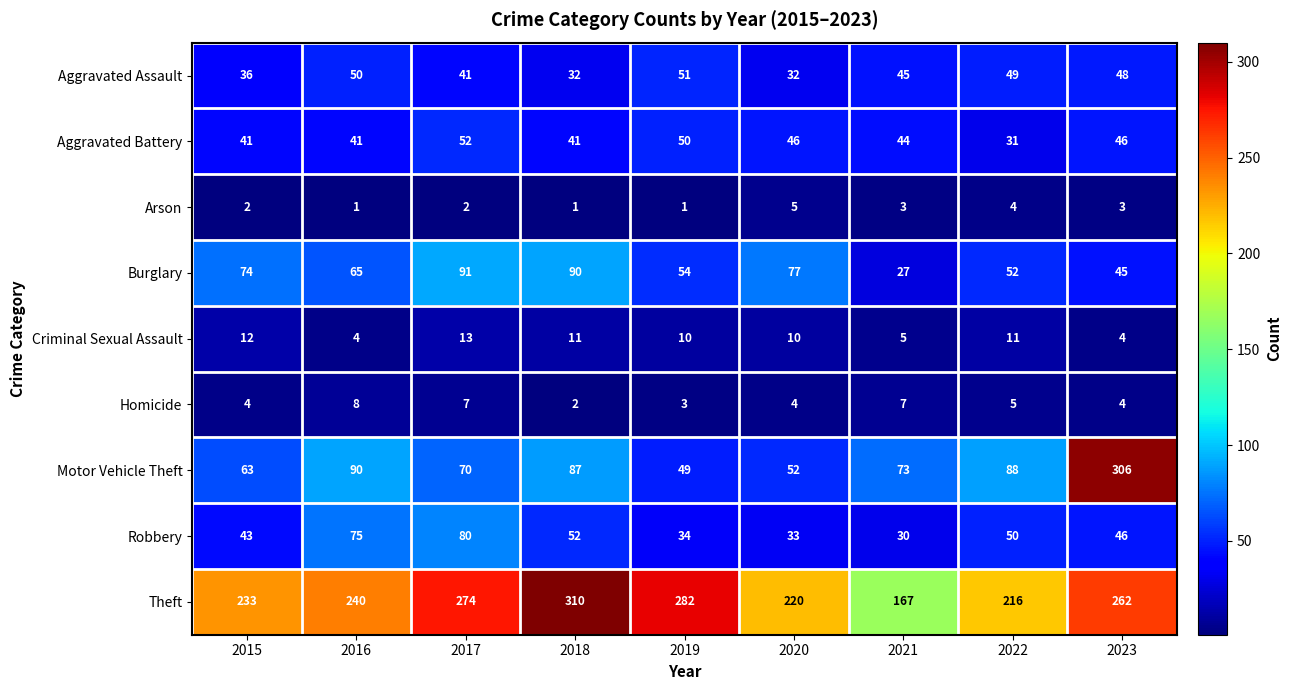

At how many categories does at least one series exceed 298?

2